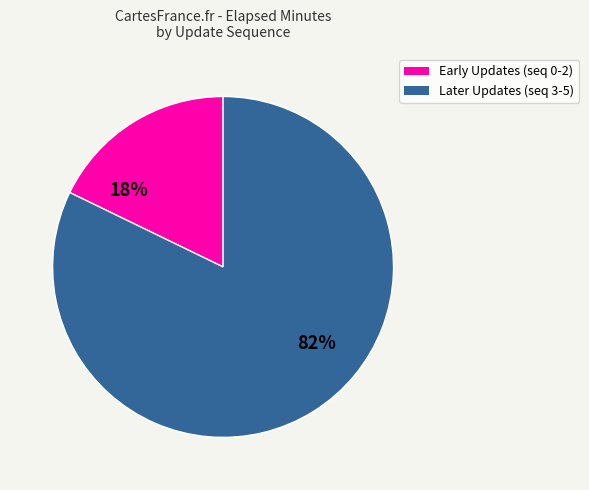

Is there a majority slice in this chart?

Yes